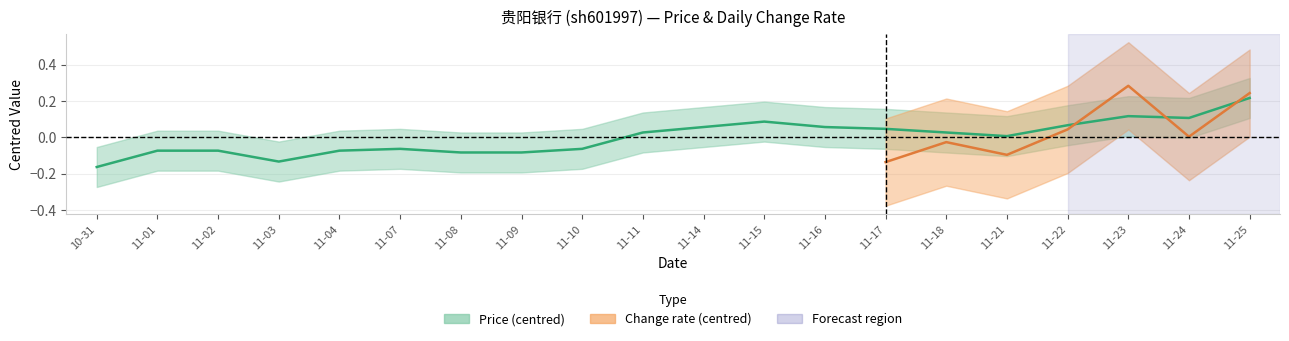

How many interior local valleys (lower than both neighbors) does the data have?

3